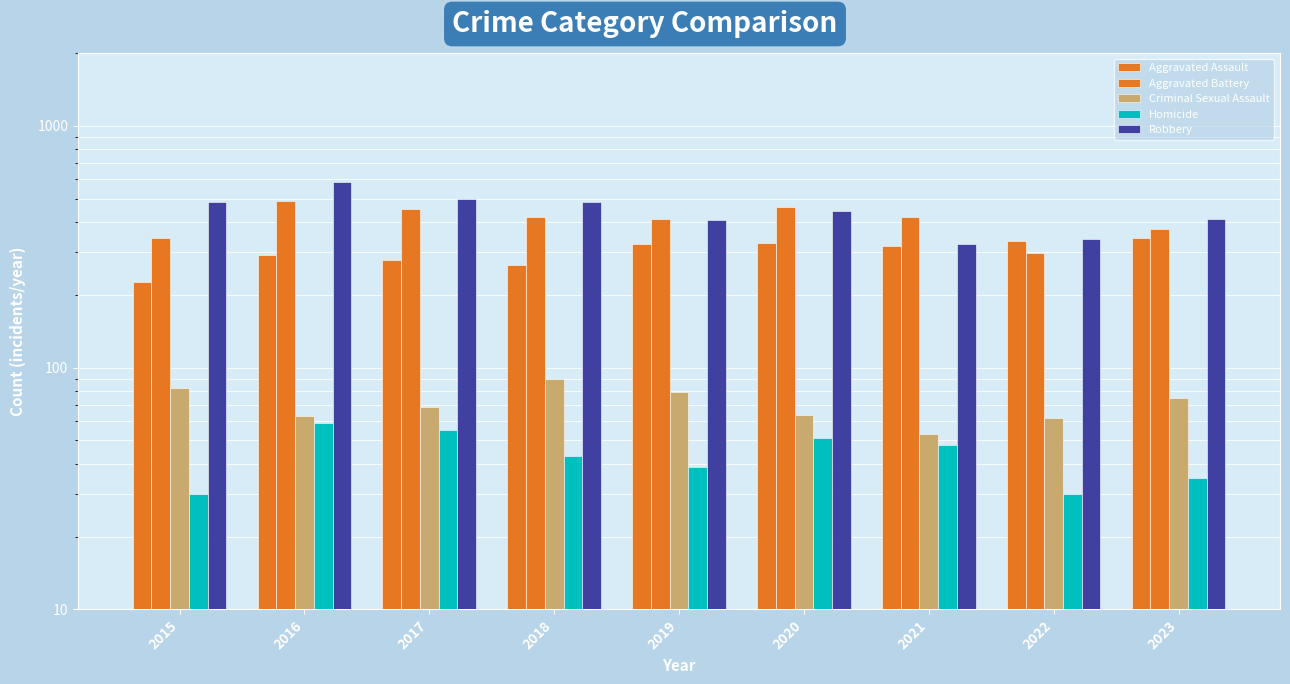

At which category is the sum across all series the highest?

2016